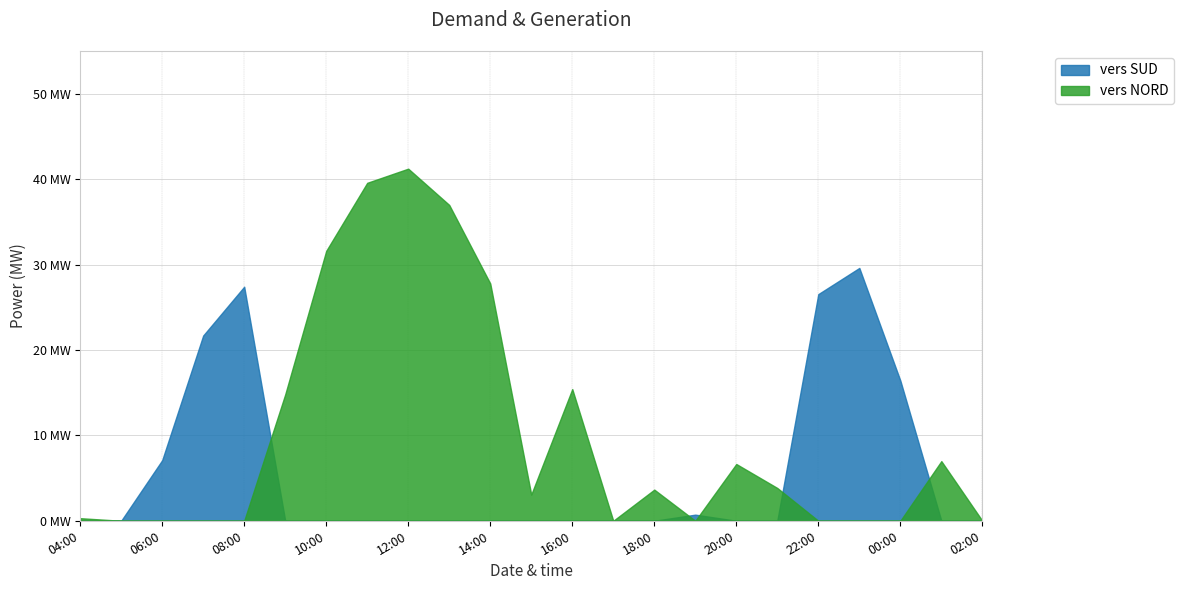

Is it true that vers SUD equals -16.5 at 15:00?

False